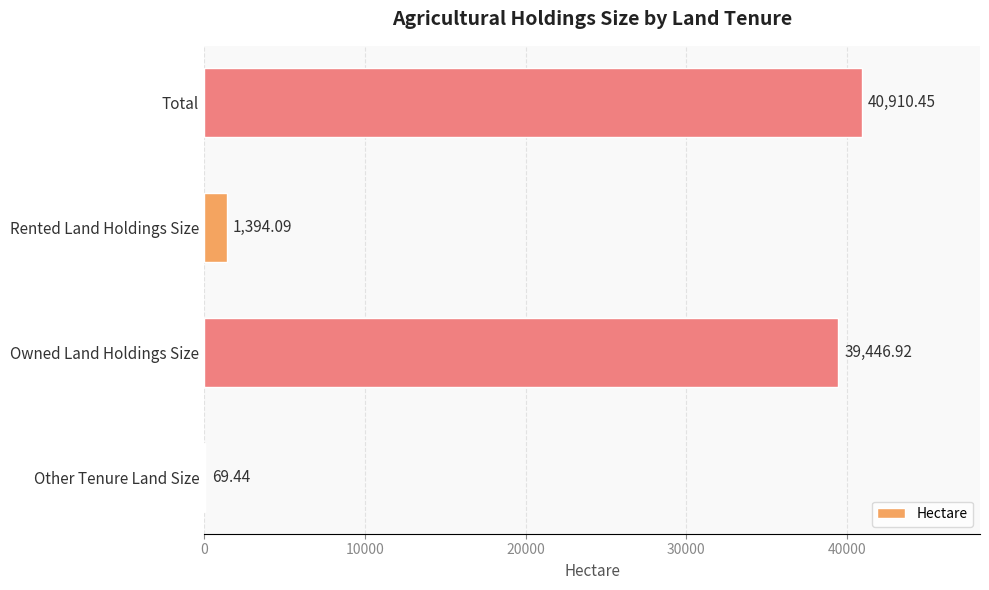

How many series are shown in this chart?

1